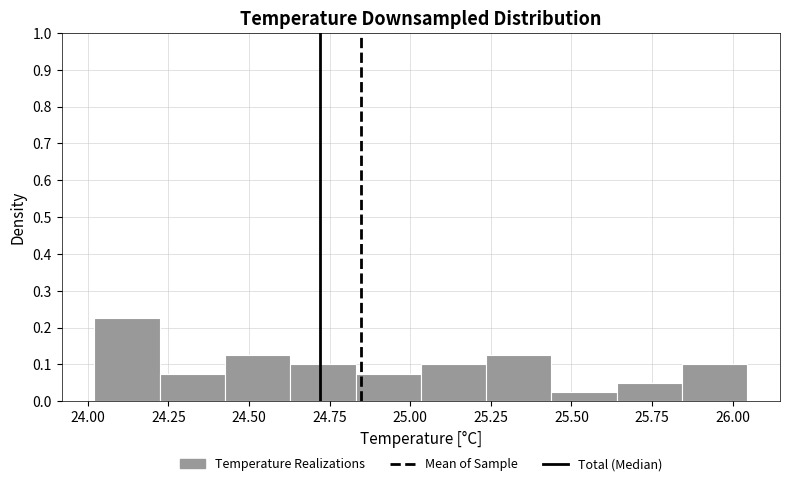

What is the height of the bar covering 25.25 to 25.45 on the x-axis? Neither the bar edges nor the heights are printed on the chart, so give them approximately, as read against the axes.

0.13